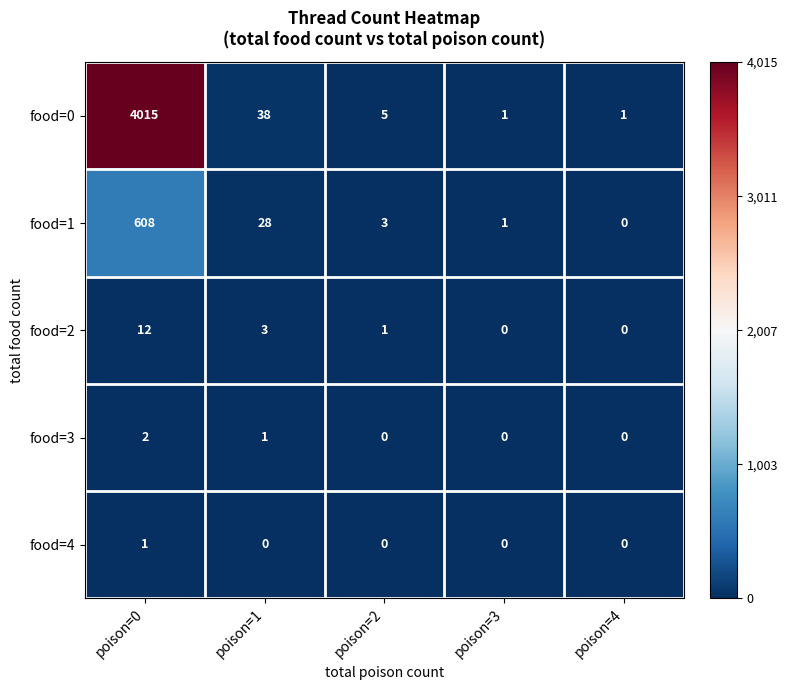

What is the sum of all food=0 values?

4060